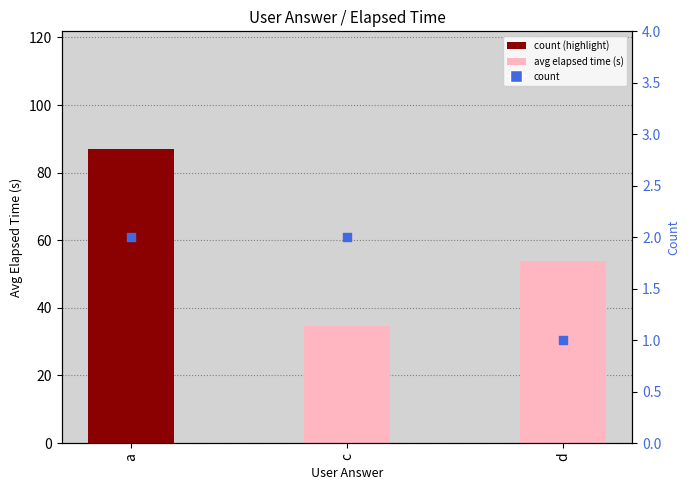

Which series has the largest total across all categories?

avg elapsed time (s)